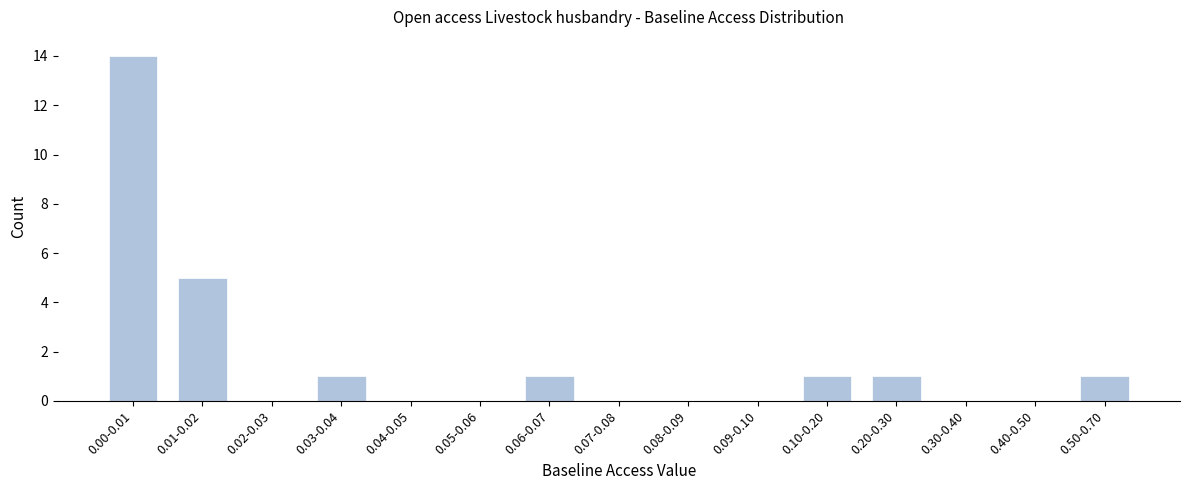

Reading left to right, list all the values displayed in this chart.

0.00-0.01=14	0.01-0.02=5	0.02-0.03=0	0.03-0.04=1	0.04-0.05=0	0.05-0.06=0	0.06-0.07=1	0.07-0.08=0	0.08-0.09=0	0.09-0.10=0	0.10-0.20=1	0.20-0.30=1	0.30-0.40=0	0.40-0.50=0	0.50-0.70=1